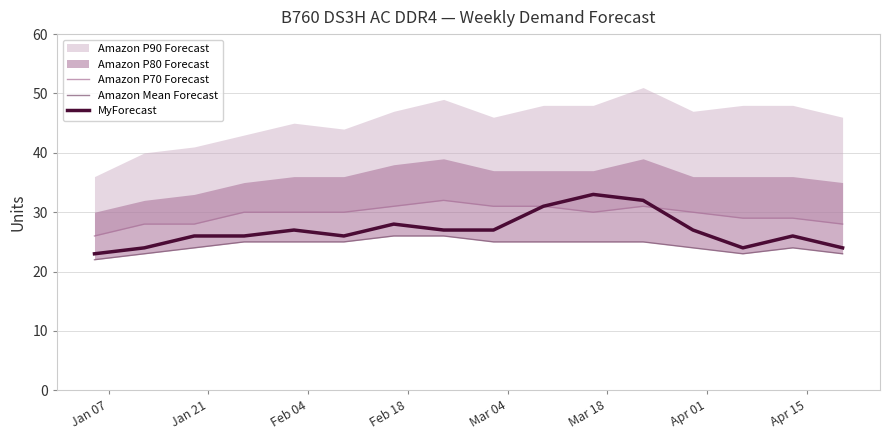

What is the highest value of the MyForecast series?

33